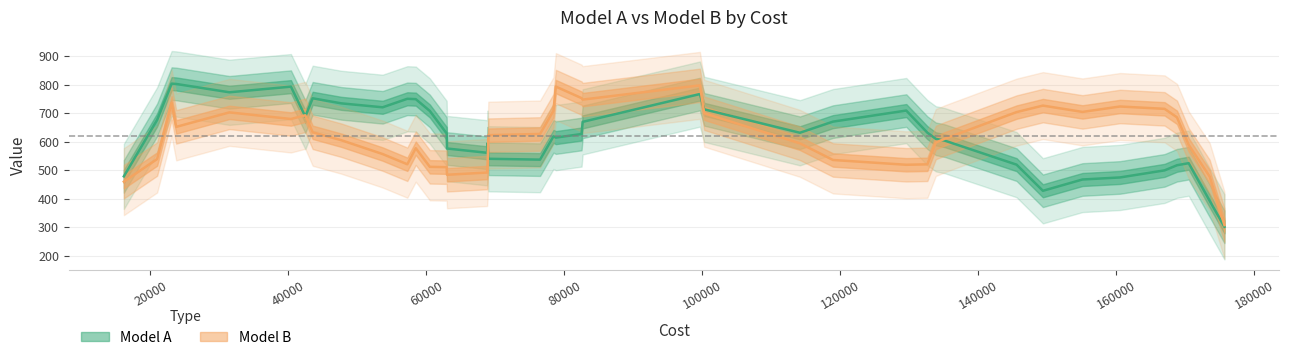

Read the Model A value at 170481.

491